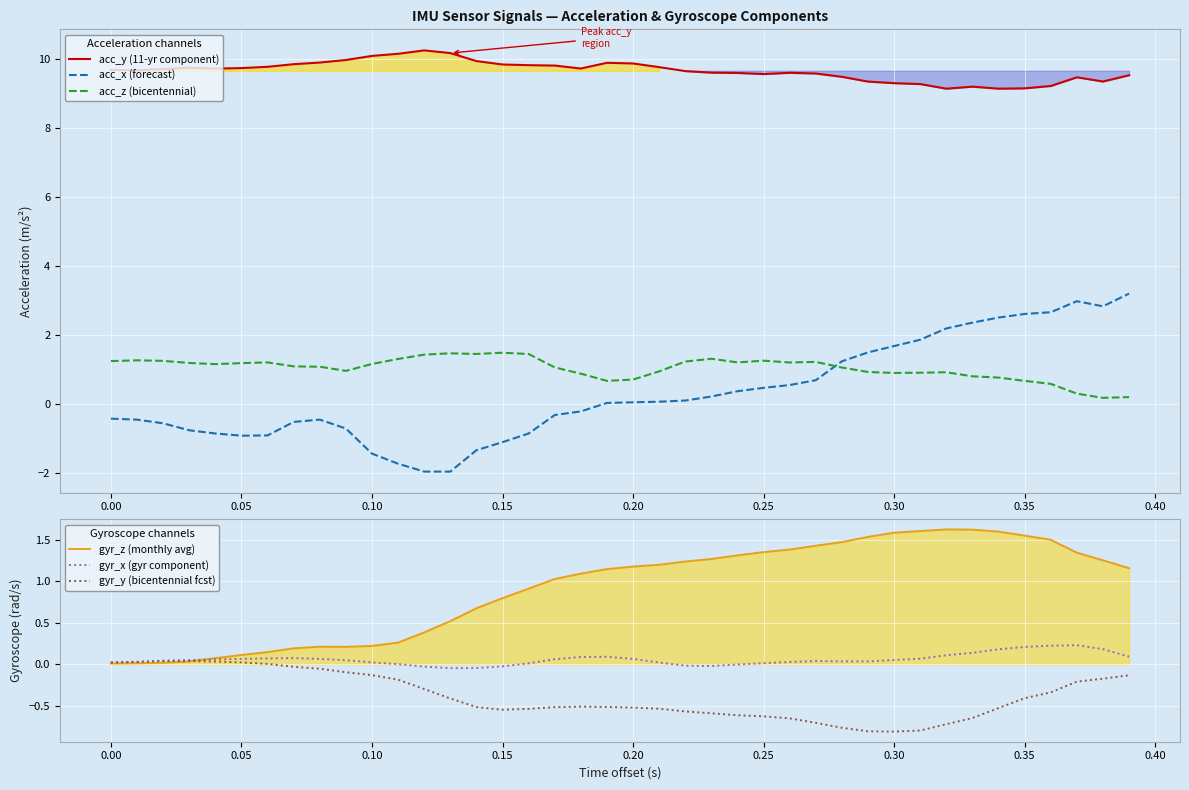

True or false: acc_y (11-yr component) and gyr_z (monthly avg) intersect in this chart.

False